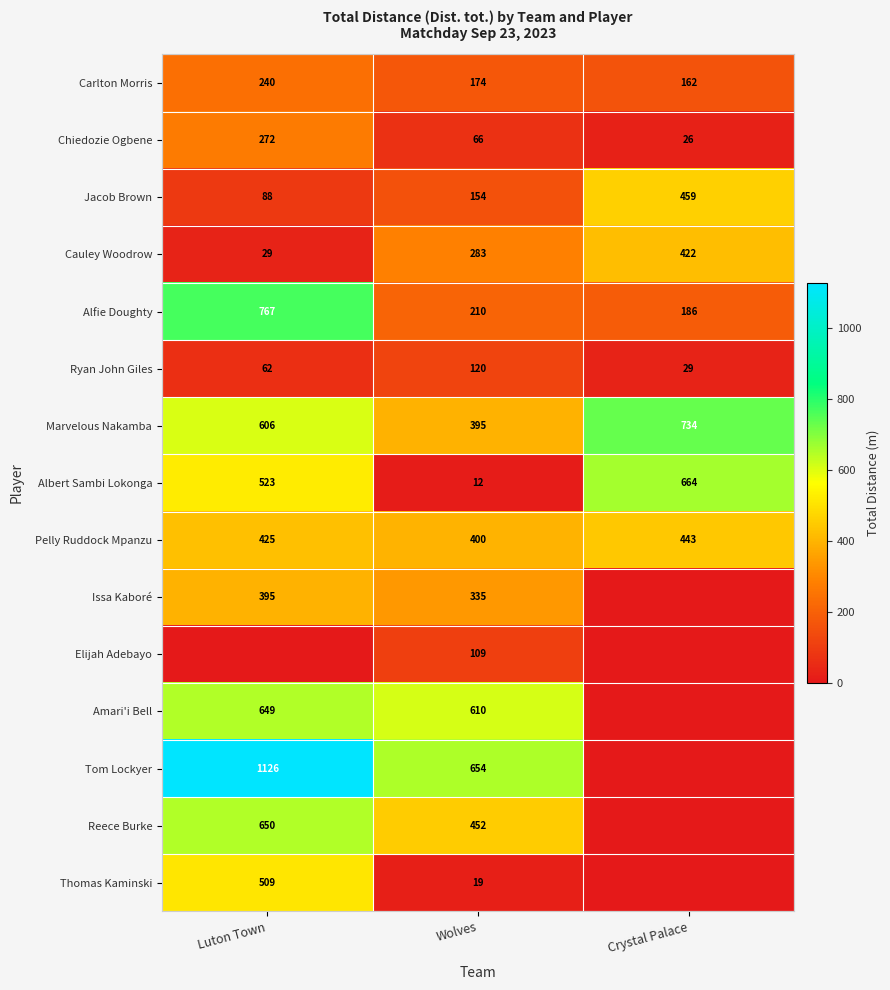

At which label is Pelly Ruddock Mpanzu closest to 421?

Luton Town